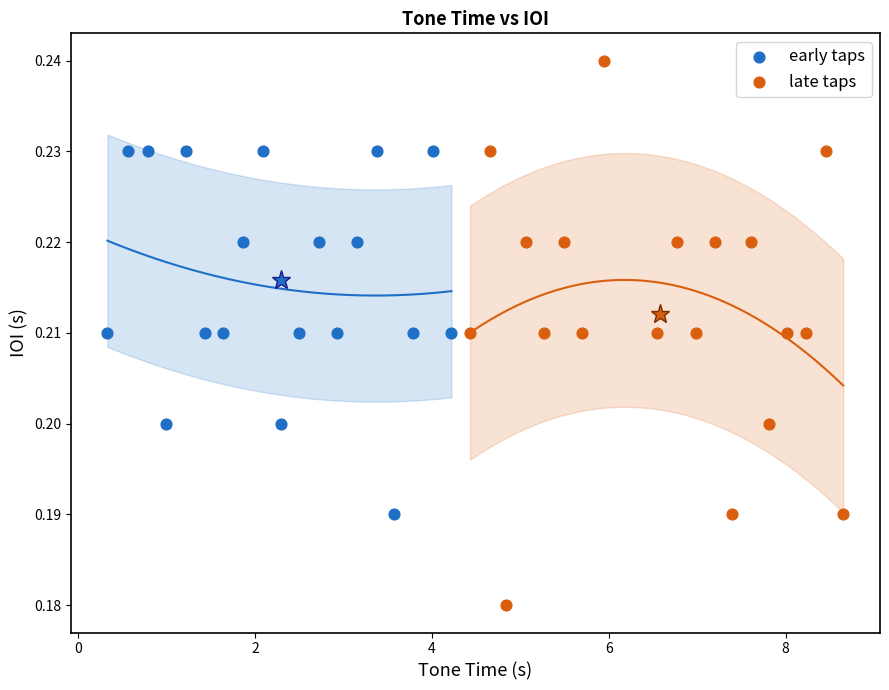

Which series has the widest spread of Y values?

late taps